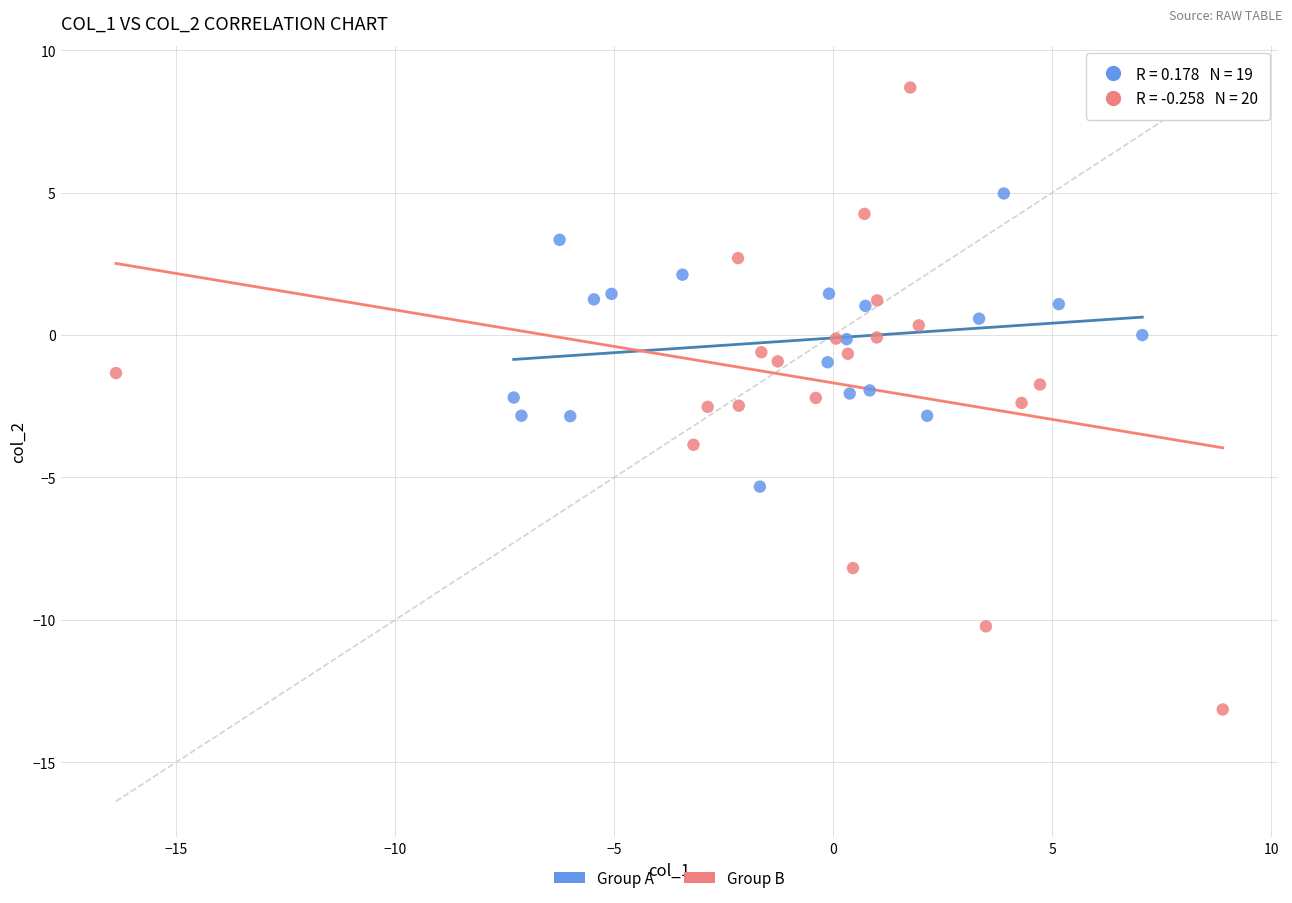

Which series contains the lowest Y value?

Group B